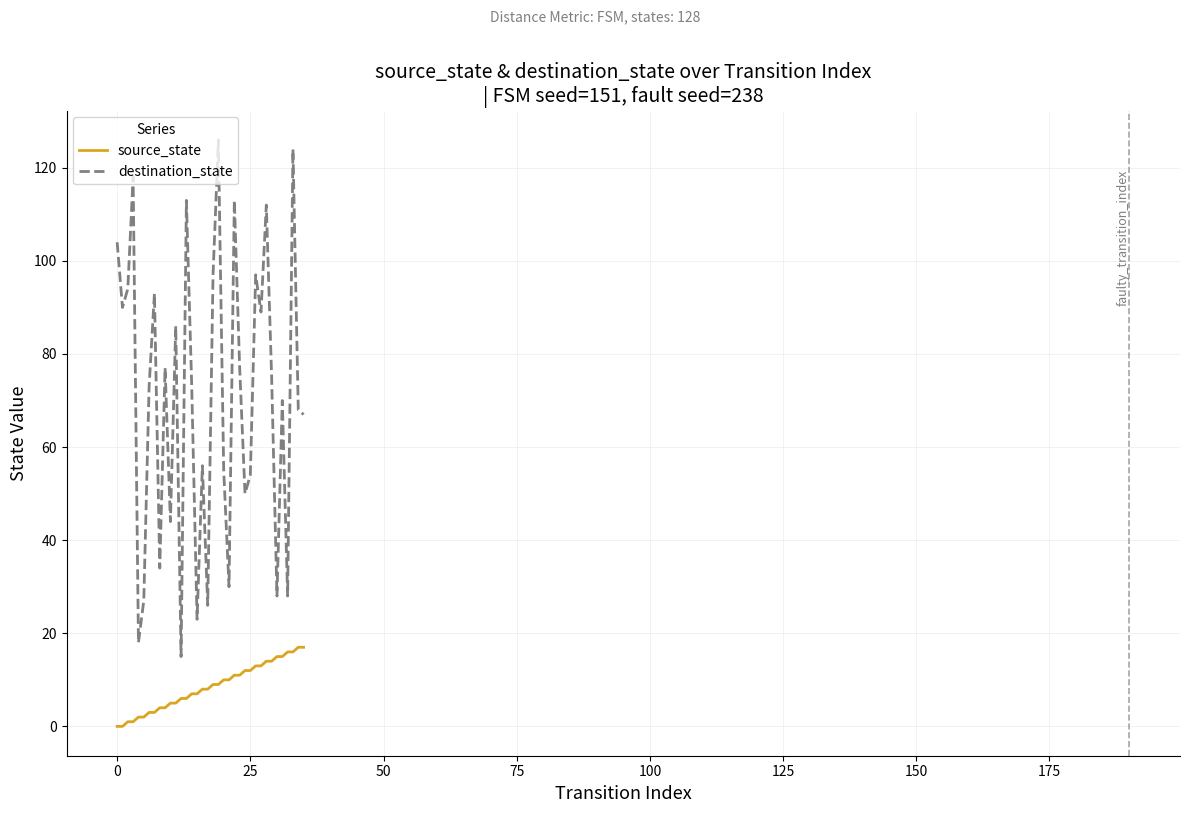

Which series has the largest range (max minus min)?

destination_state